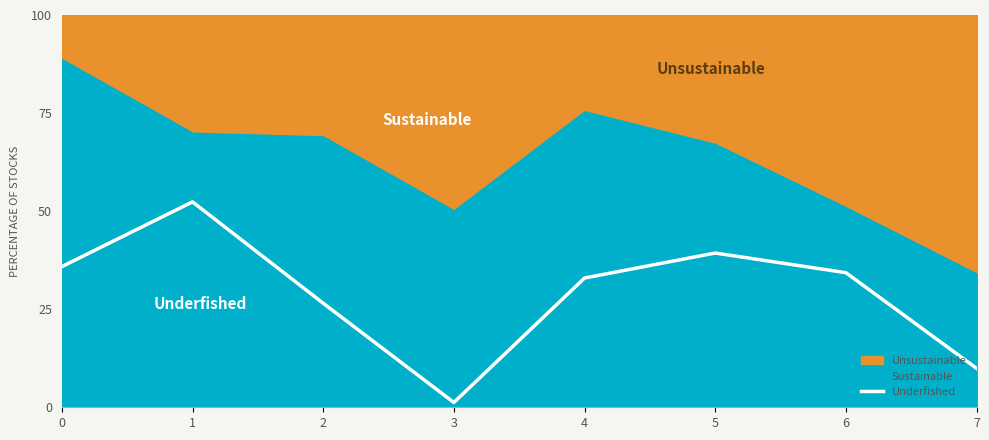

What is the maximum value for Underfished?

52.4